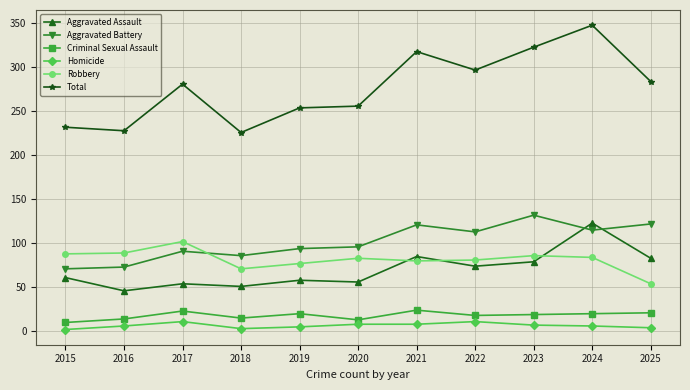

The Homicide series shows 5 at 2019. True or false?

True